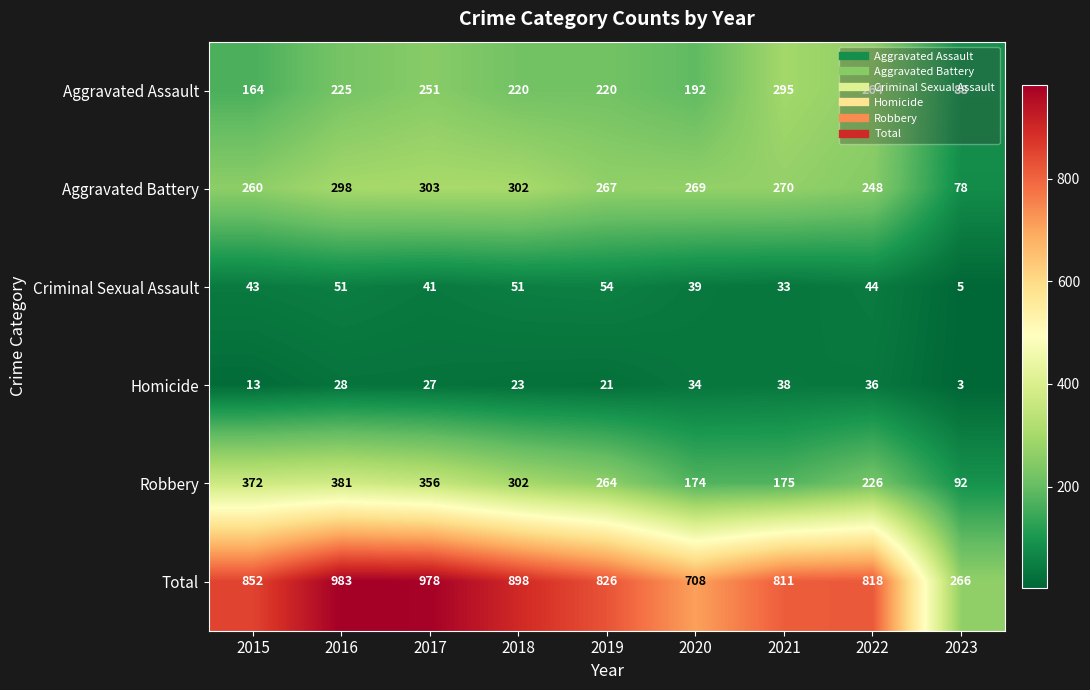

What is the difference between the Homicide values at 2015 and 2017?

14